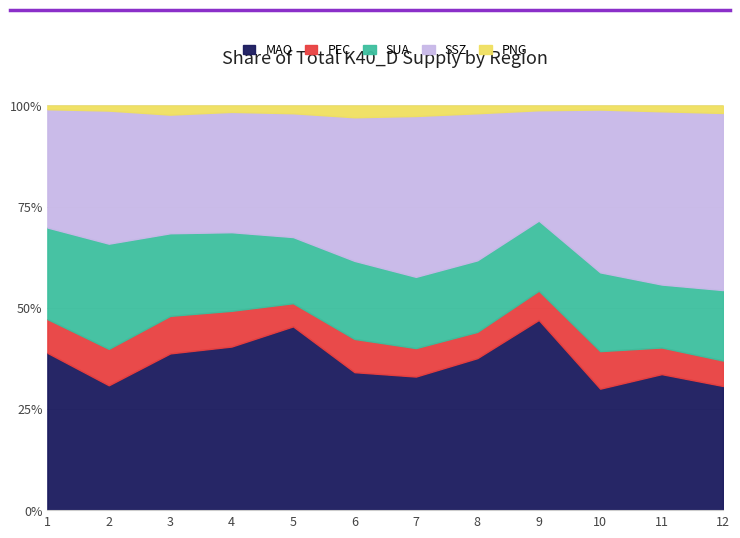

Where is SUA nearest to the value 1208?

8